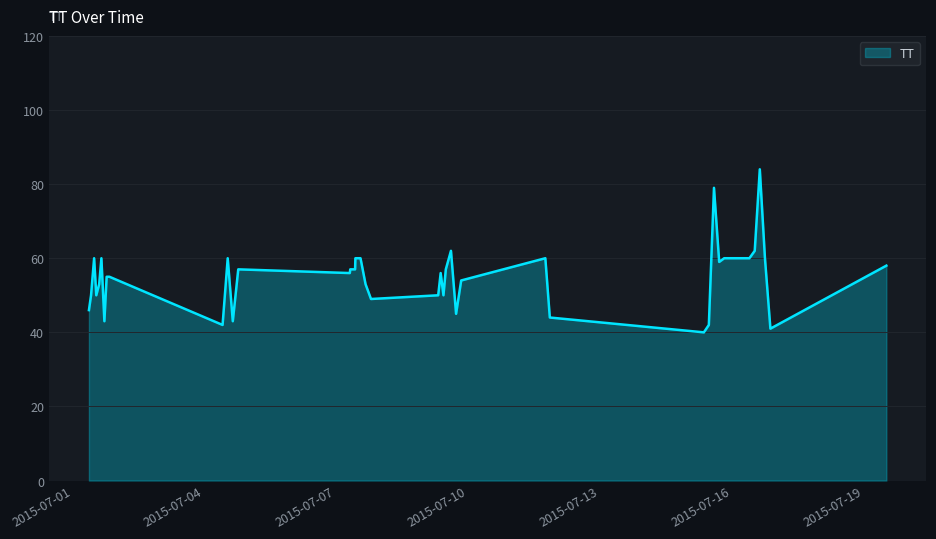

How many lines are shown in the chart?

1